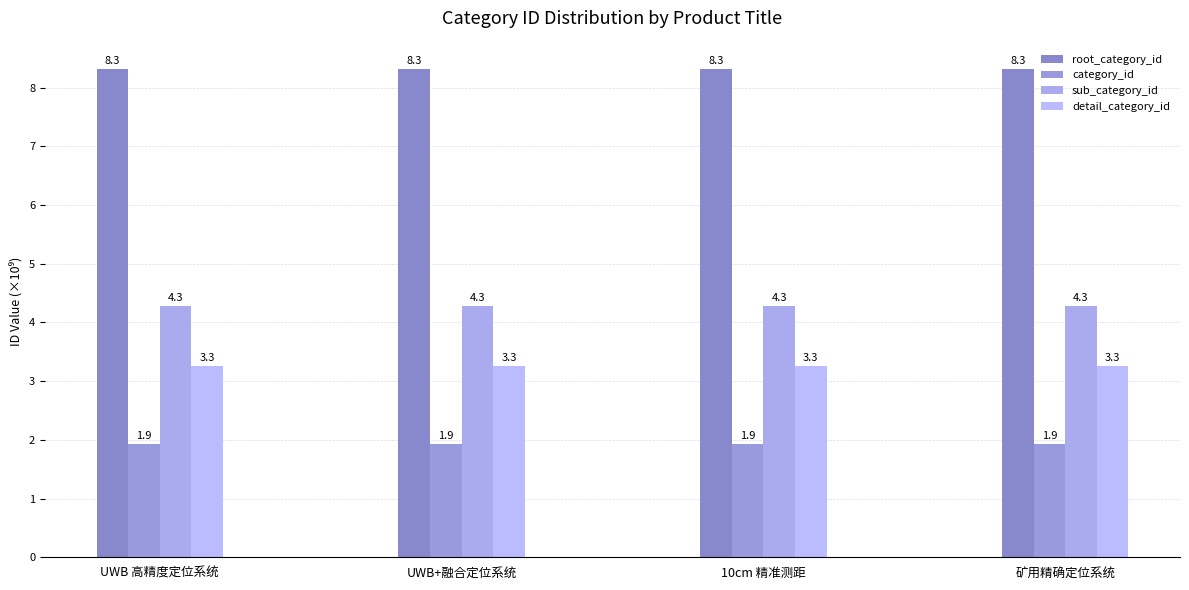

The detail_category_id series shows 4.9 at 10cm 精准测距. True or false?

False